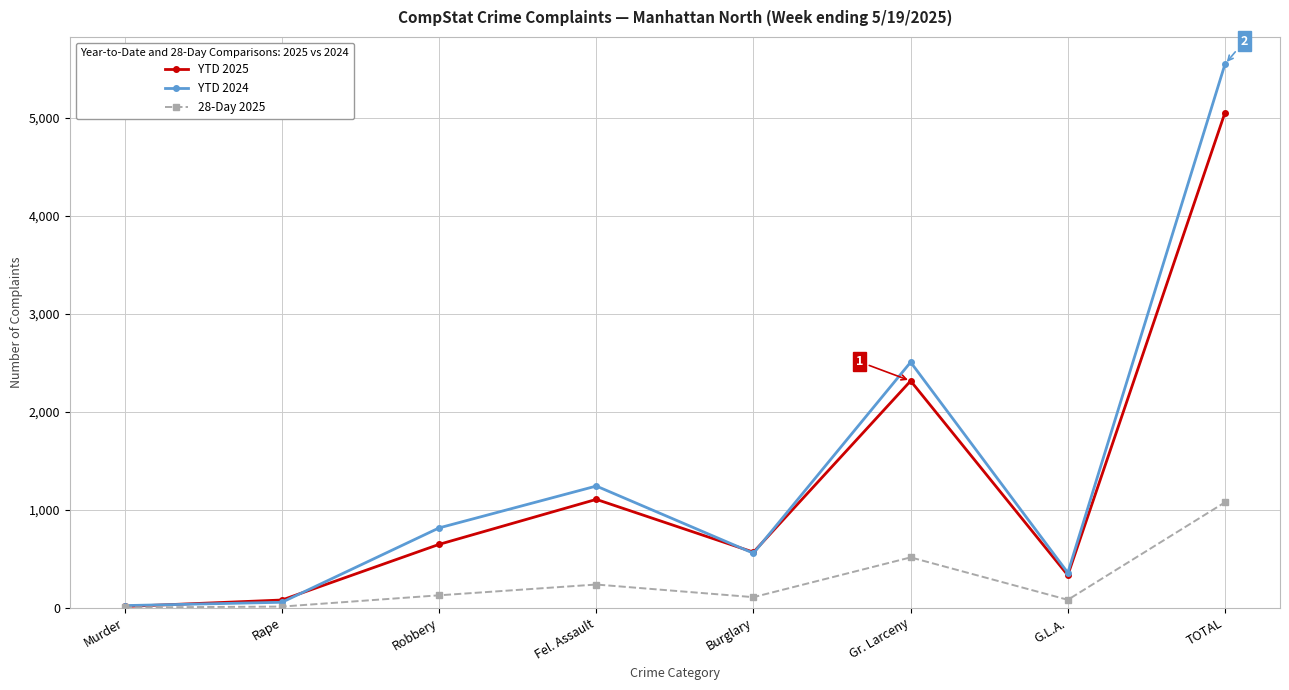

What value does the 28-Day 2025 series have at Robbery, to the nearest 50?

150